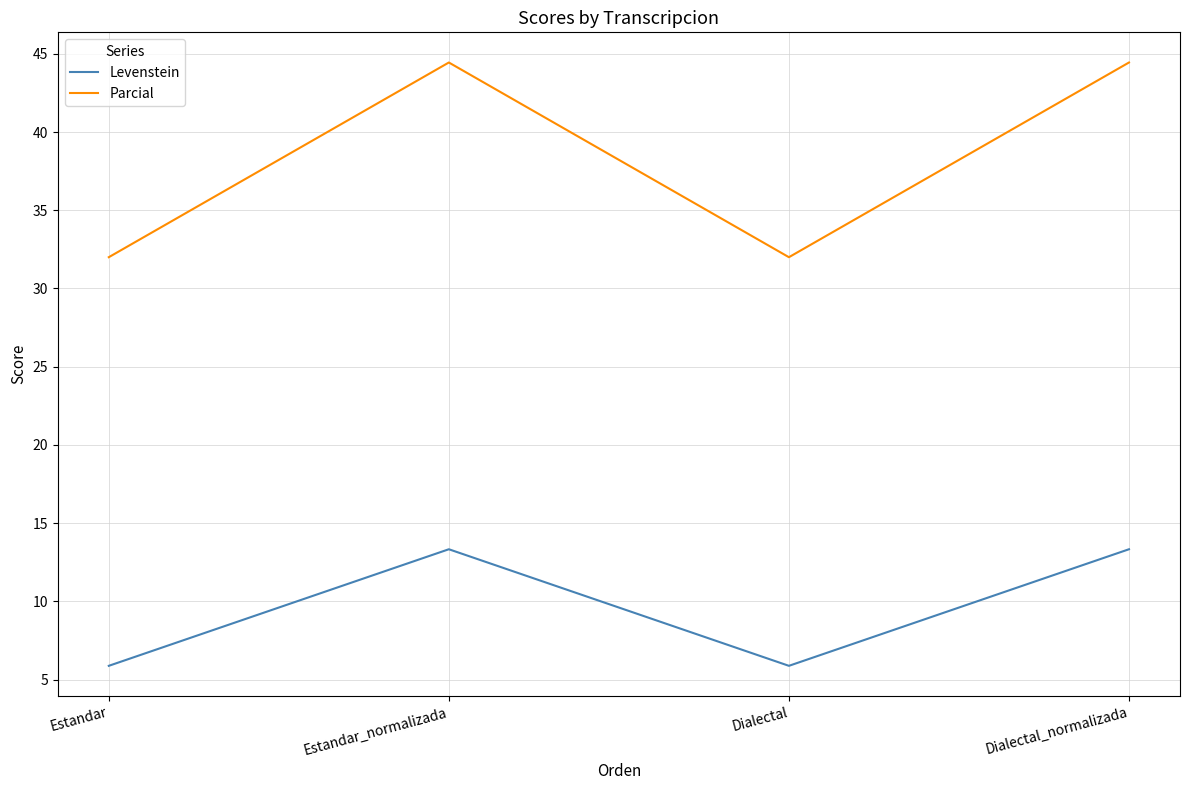

What position from the right is Dialectal_normalizada?

1